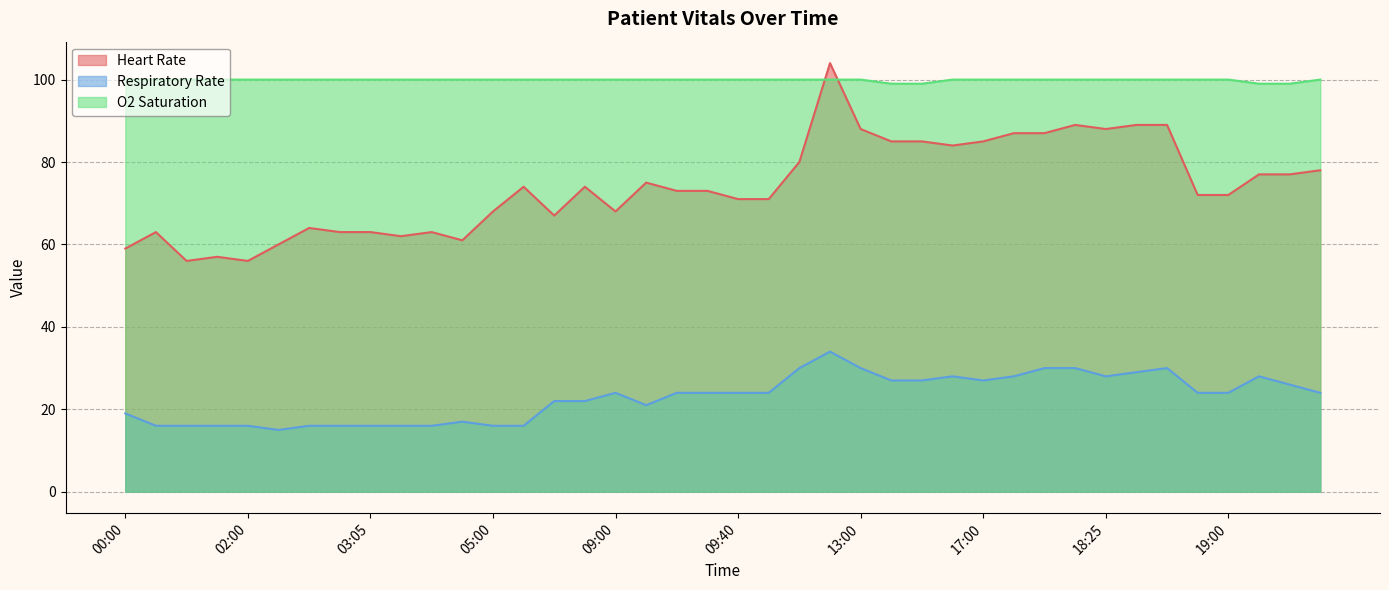

Is it true that O2 Saturation equals 100 at 02:30?

True